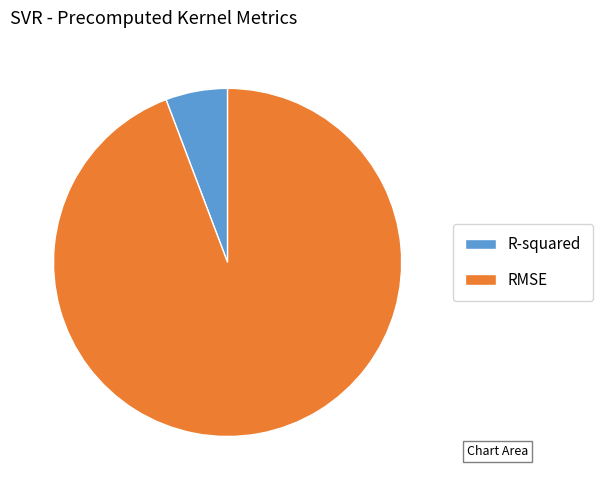

The RMSE slice represents 99% of the pie. True or false?

False